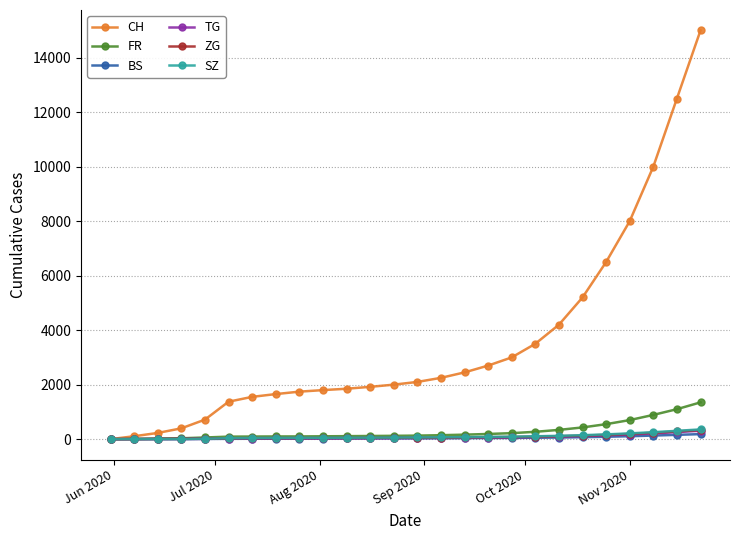

Count the number of data series in this chart.

6